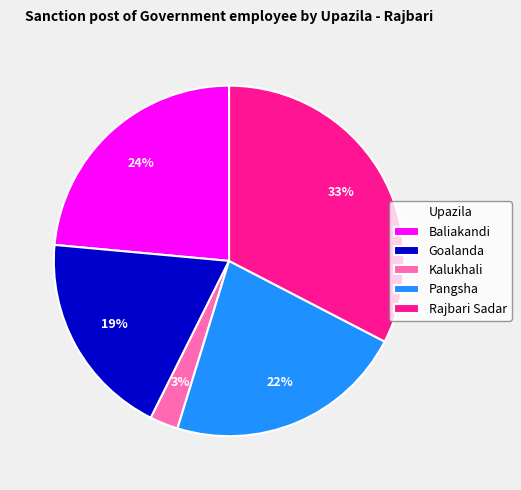

Rank the categories by value from highest to lowest.

Rajbari Sadar, Baliakandi, Pangsha, Goalanda, Kalukhali